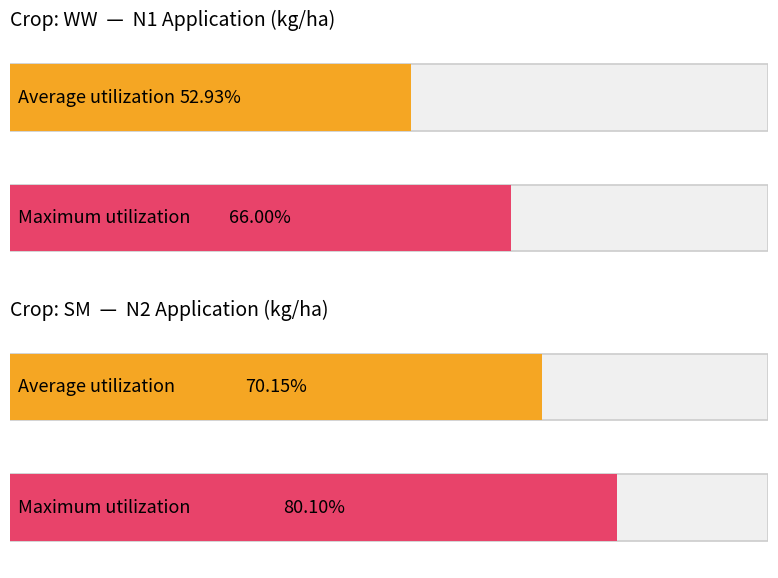

The value of N2 at WW is -46.7. True or false?

False